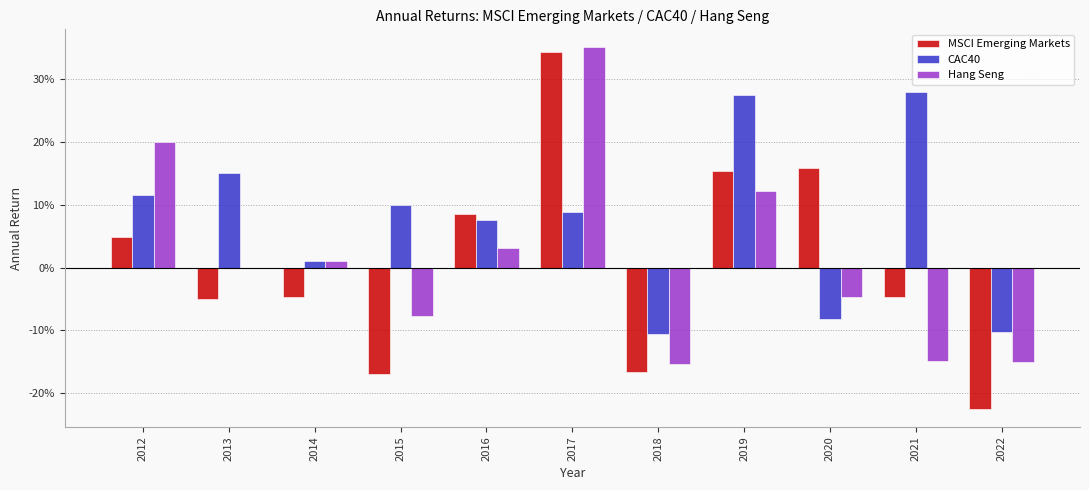

Is the value of MSCI Emerging Markets at 2015 greater than the value of Hang Seng at 2021?

No